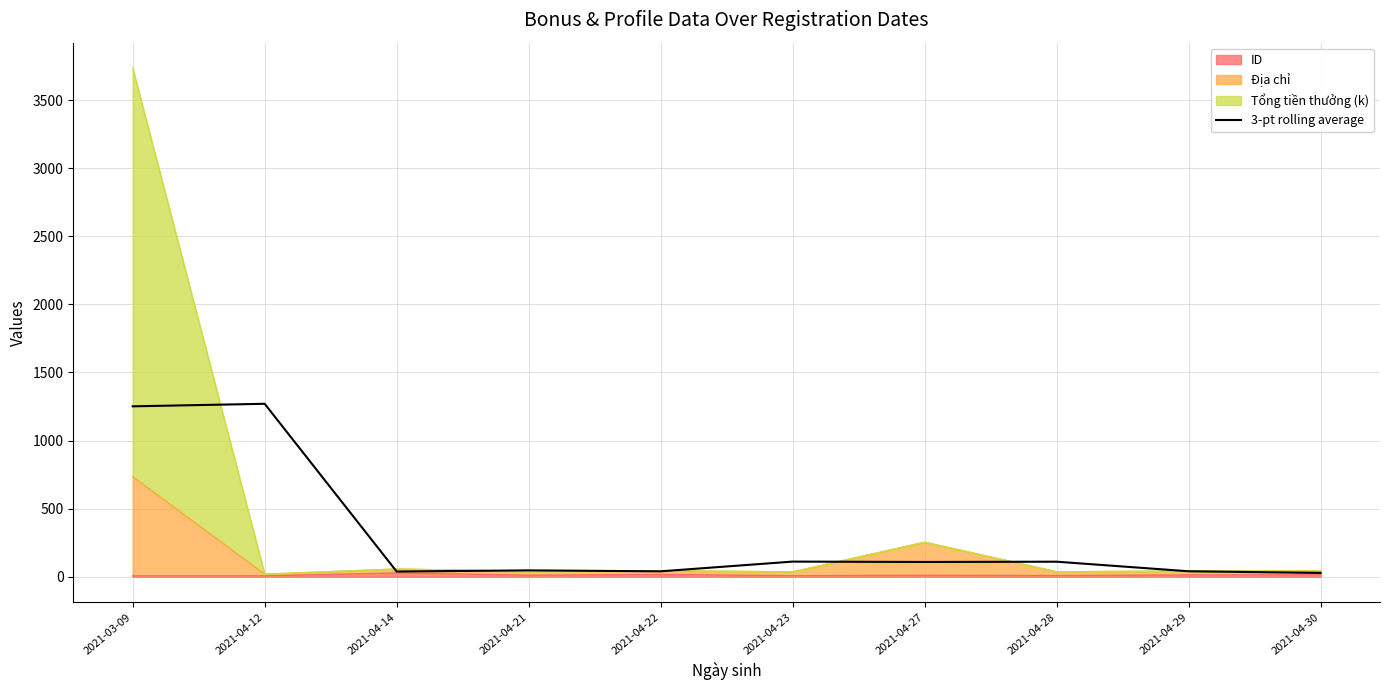

Does the chart have visible grid lines?

Yes